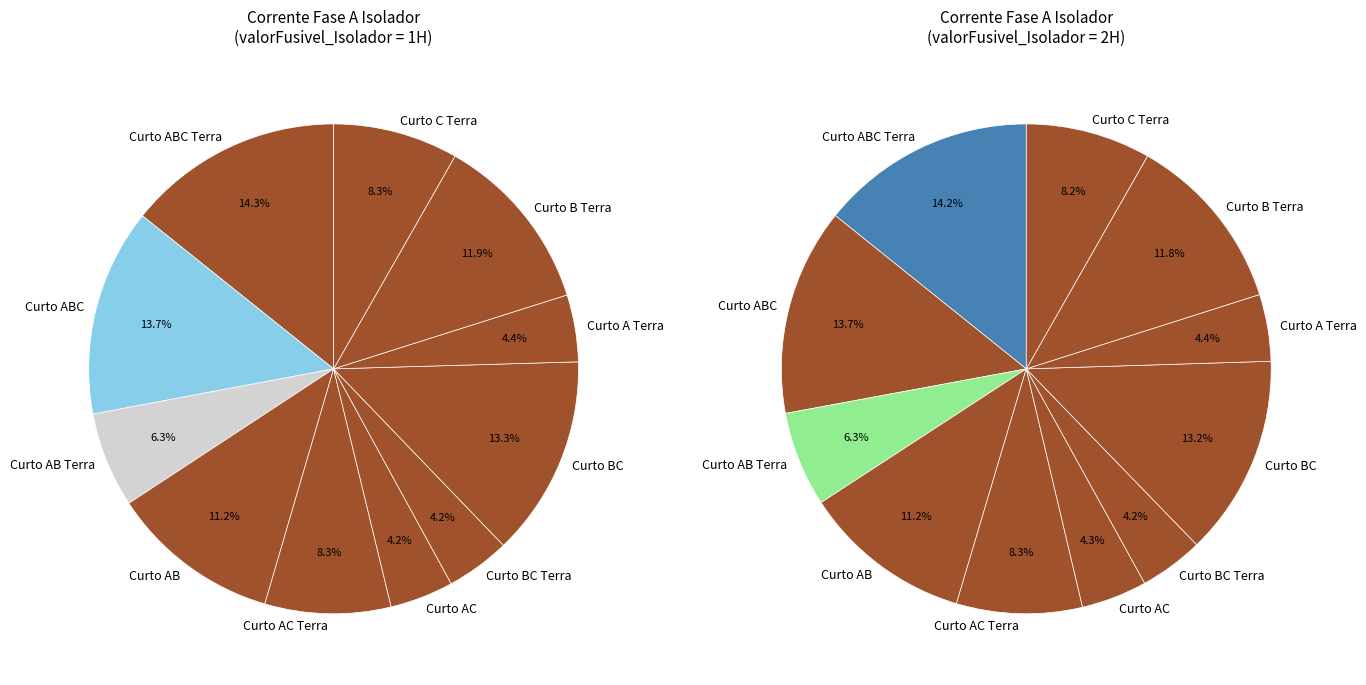

How many segments does this pie chart have?

11